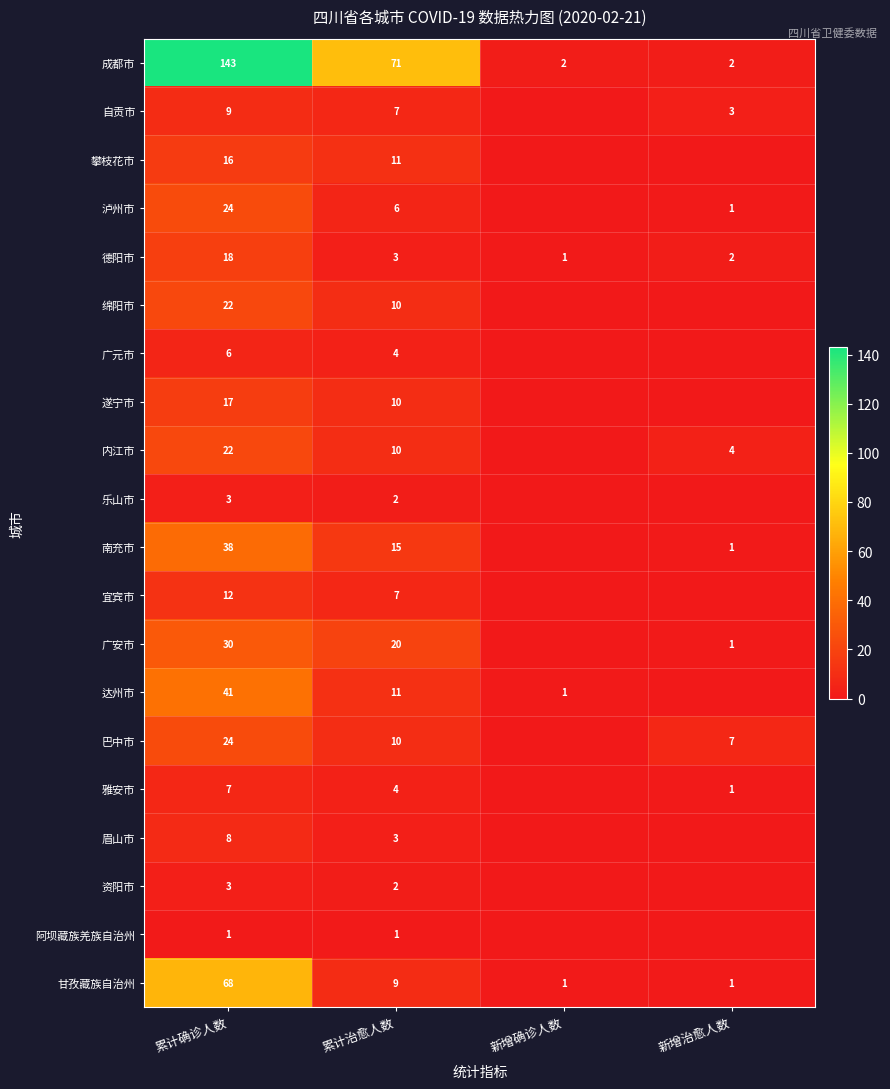

Where is 成都市 nearest to the value 72?

累计治愈人数